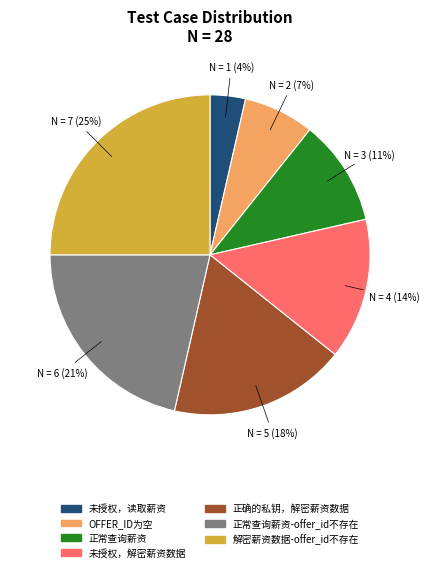

Is there a majority slice in this chart?

No